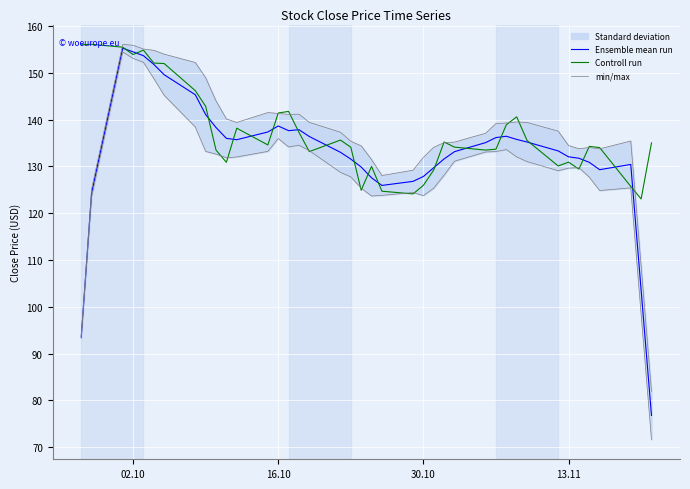

What is the highest value of the Controll run series?

156.1